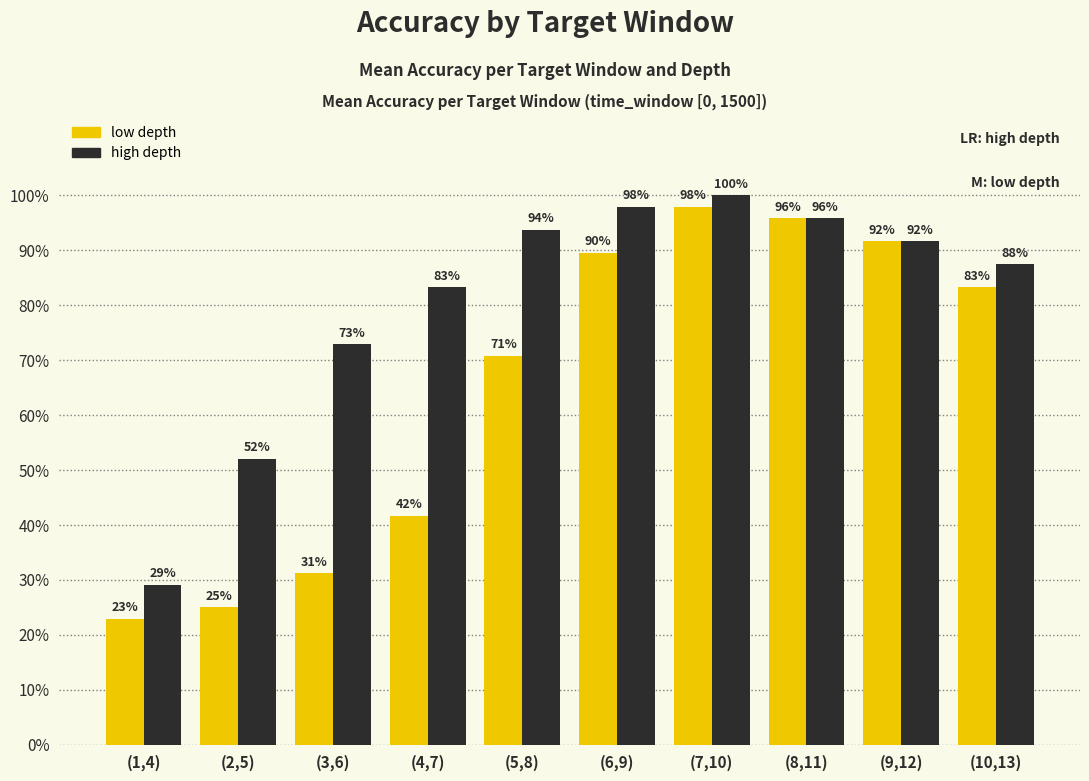

Which series has the widest spread of values?

low depth